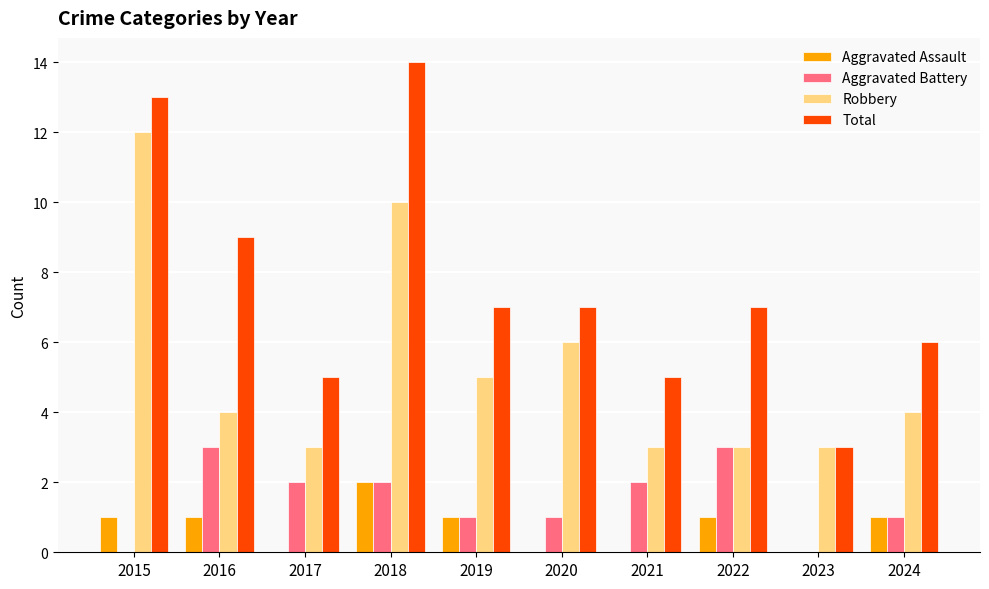

At which label does Aggravated Battery first exceed 2?

2016